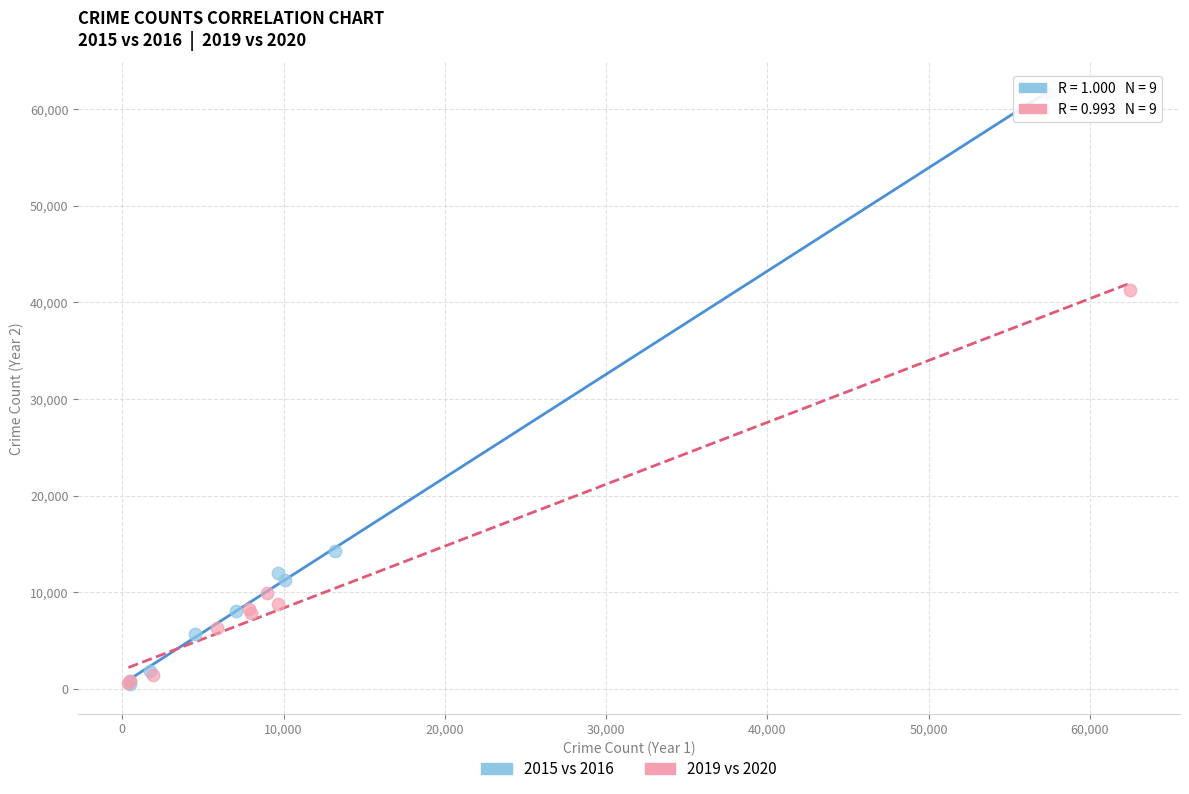

Which series has the largest Y range (max minus min)?

2015 vs 2016